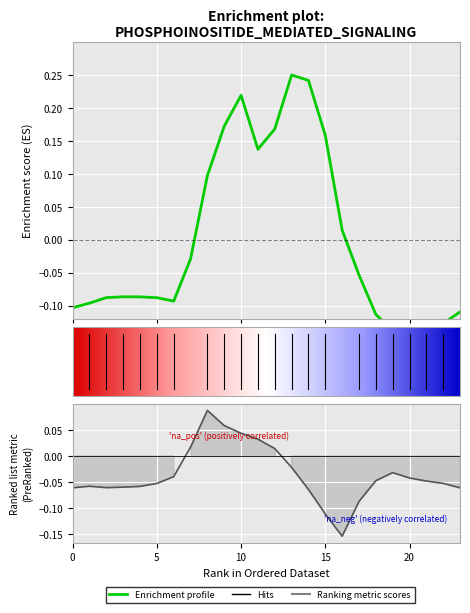

Where does the row_0.2 series first go above 0?

7